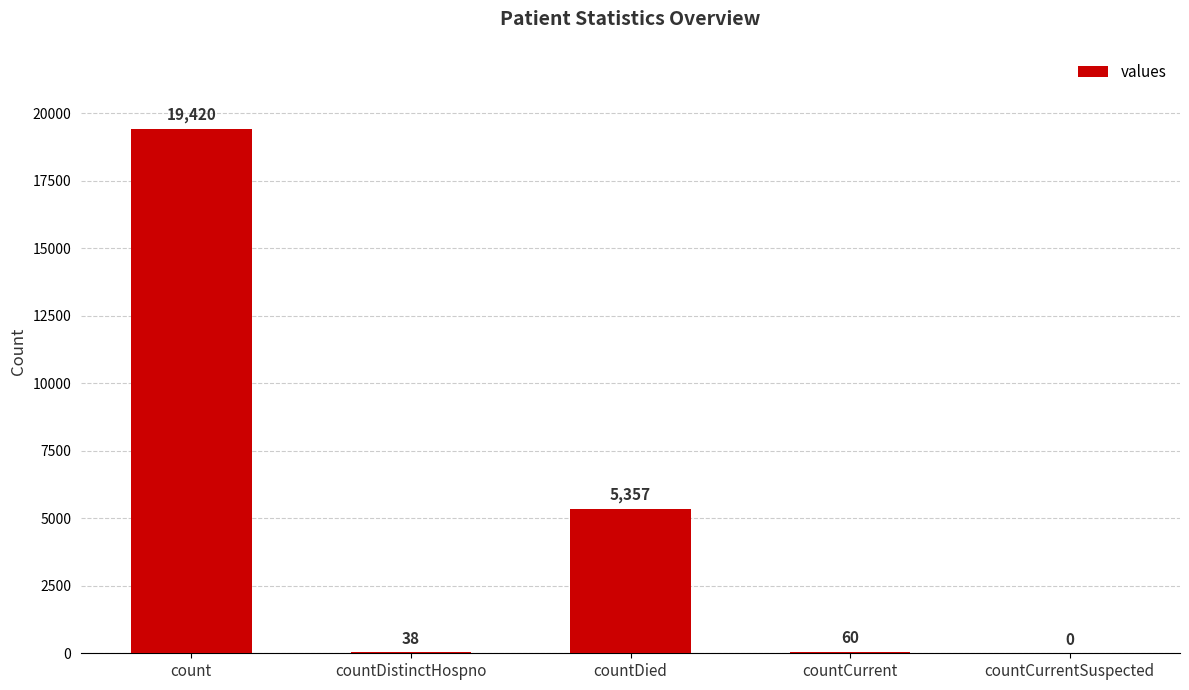

Between countCurrentSuspected and count, which is larger?

count